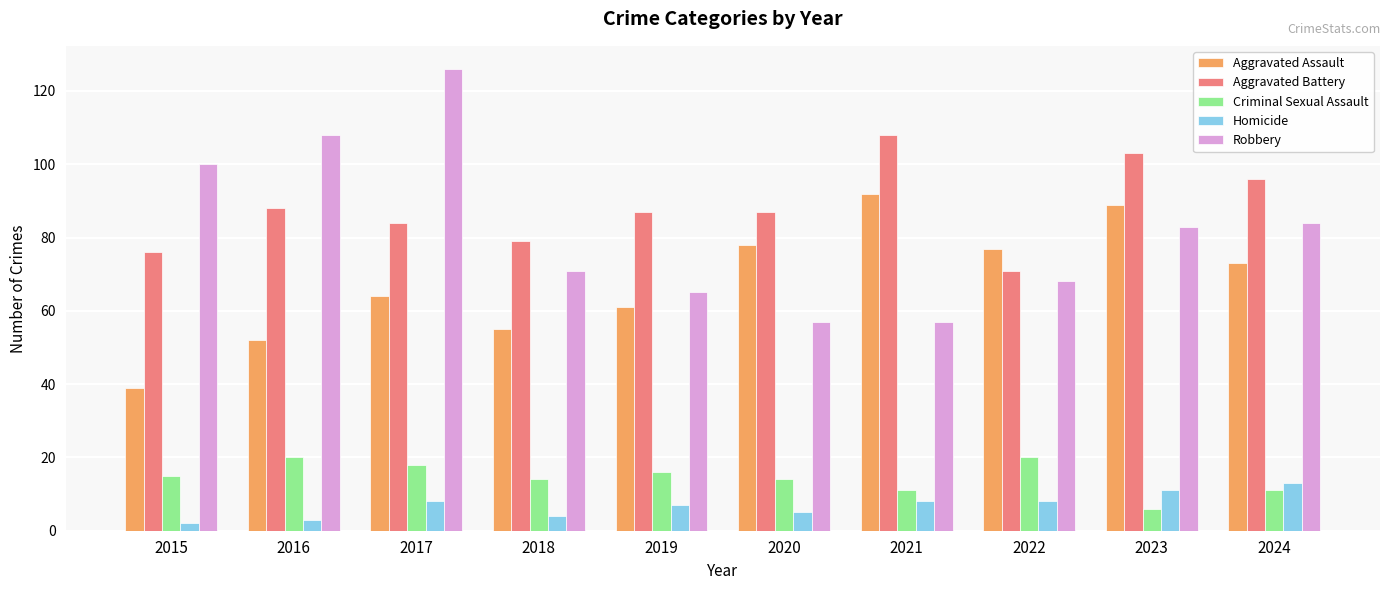

The Robbery series shows 57 at 2020. True or false?

True